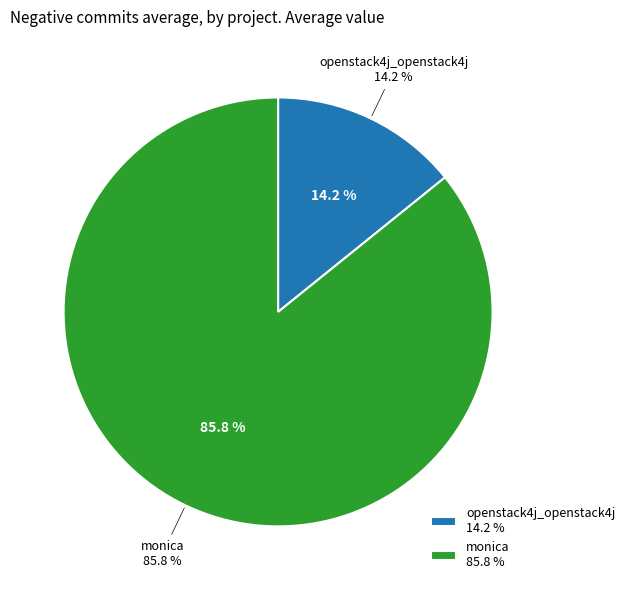

Count the number of slices in the pie.

5